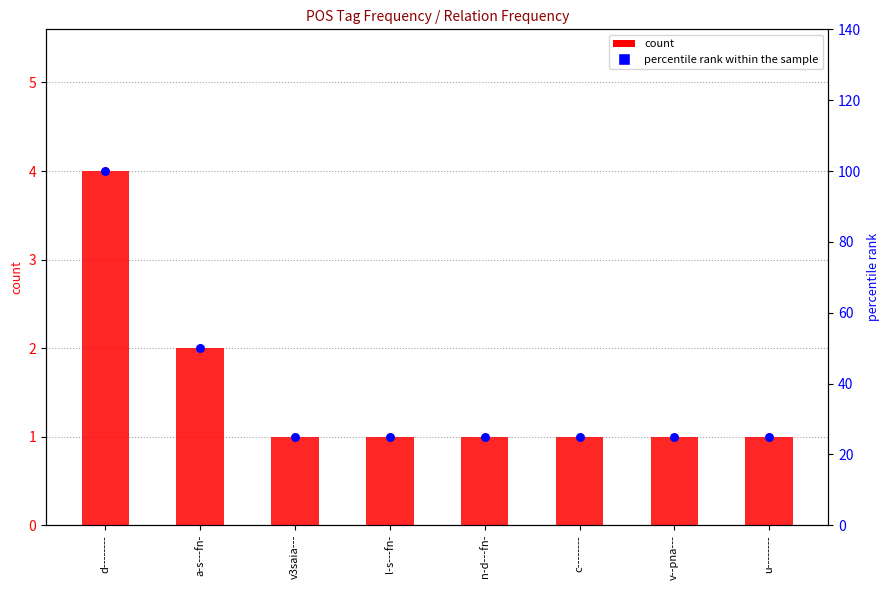

At which category is the sum across all series the highest?

d--------